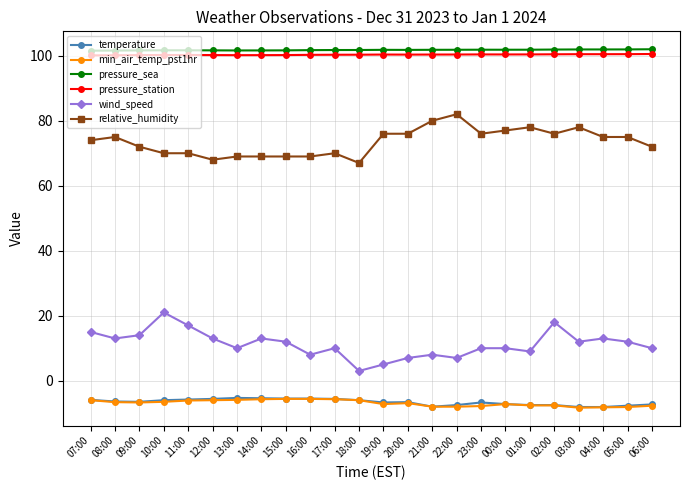

Which series has the largest total across all categories?

pressure_sea